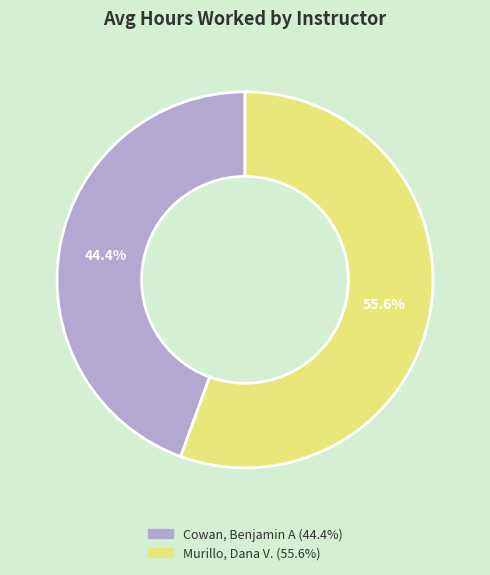

Which category accounts for the majority?

Murillo, Dana V.